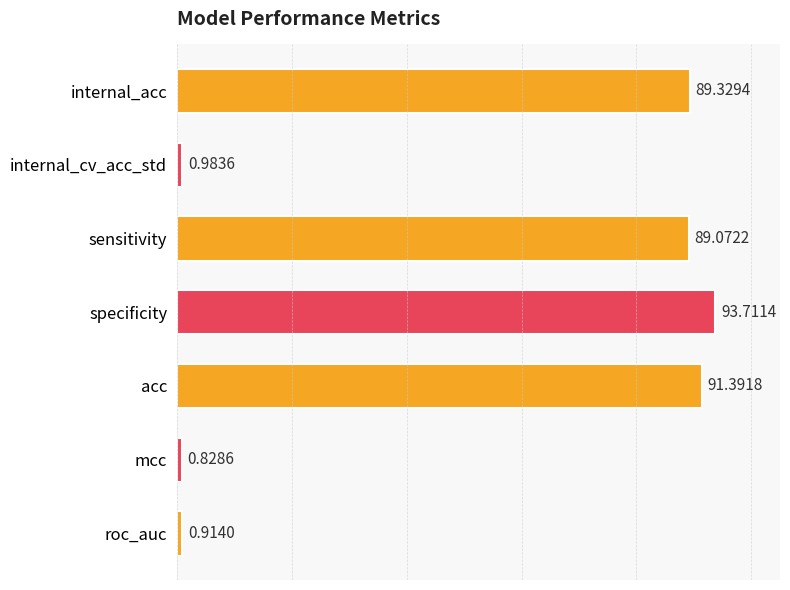

List the labels in order of value, smallest first.

mcc, roc_auc, internal_cv_acc_std, sensitivity, internal_acc, acc, specificity